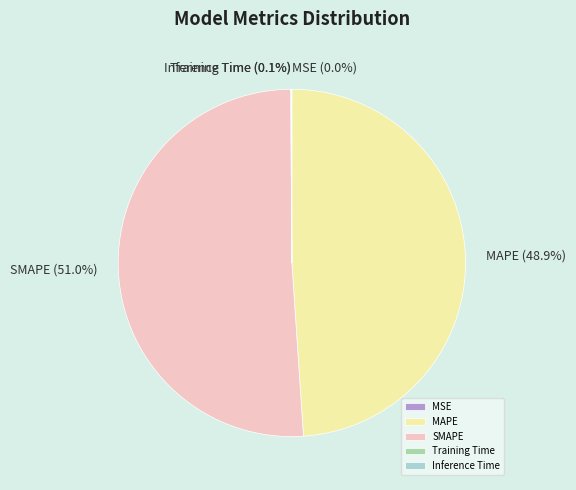

Does MAPE represent more than half of the total?

No